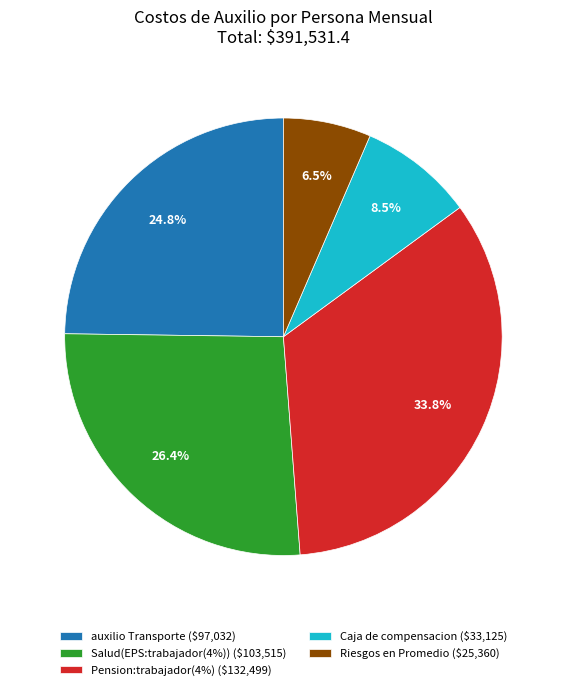

Rank the categories by value from highest to lowest.

Pension:trabajador(4%), Salud(EPS:trabajador(4%)), auxilio Transporte, Caja de compensacion, Riesgos en Promedio